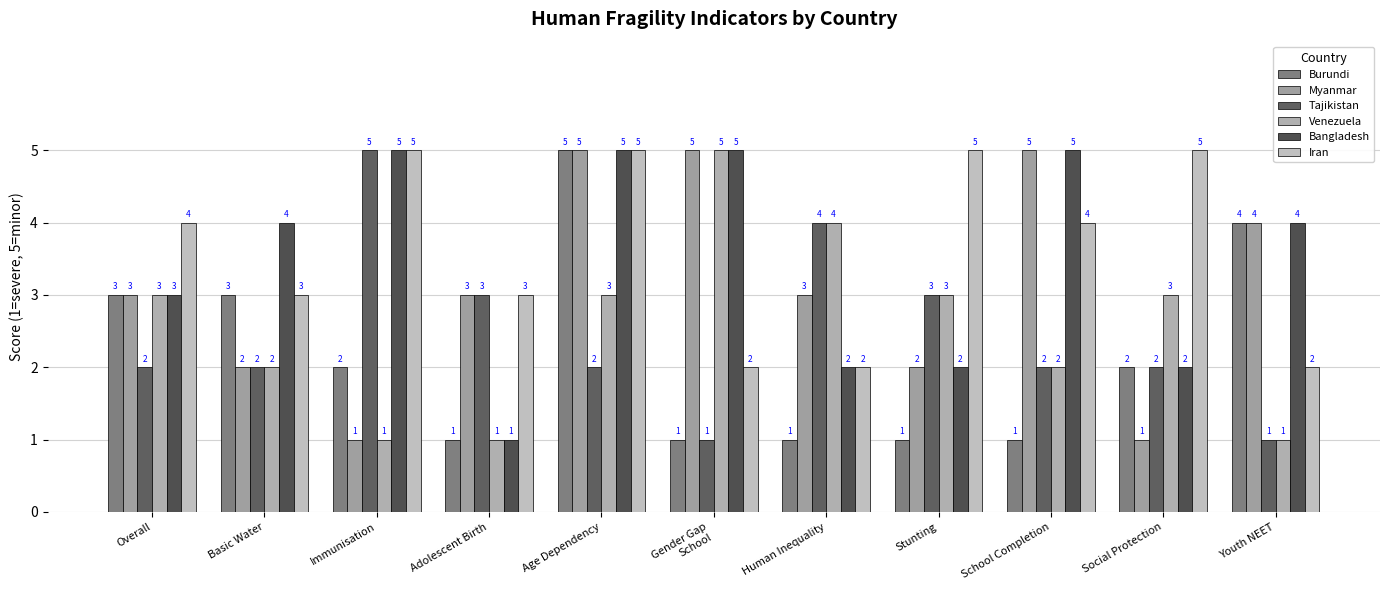

How many categories are shown in the chart?

11